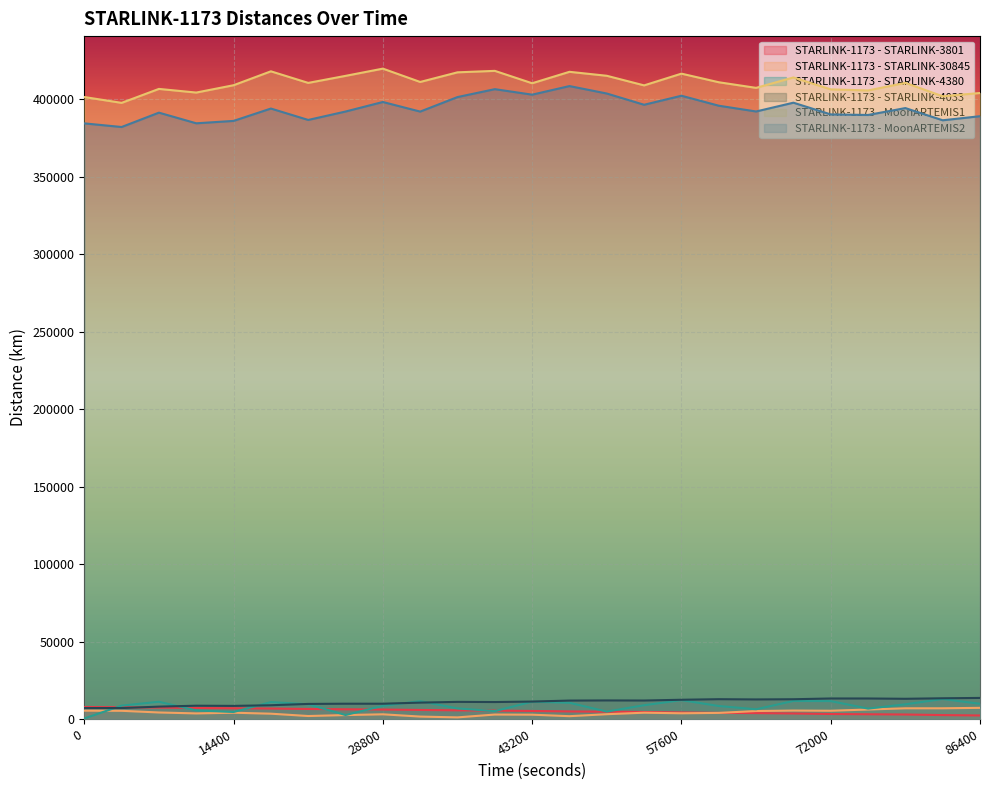

What are all the series names shown in the legend?

STARLINK-1173 - STARLINK-3801, STARLINK-1173 - STARLINK-30845, STARLINK-1173 - STARLINK-4380, STARLINK-1173 - STARLINK-4033, STARLINK-1173 - MoonARTEMIS1, STARLINK-1173 - MoonARTEMIS2